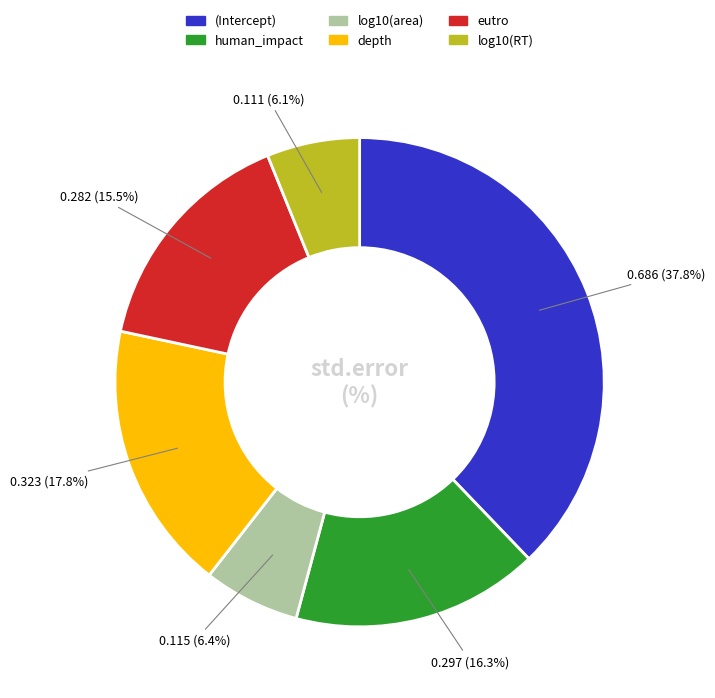

Count the number of slices in the pie.

6